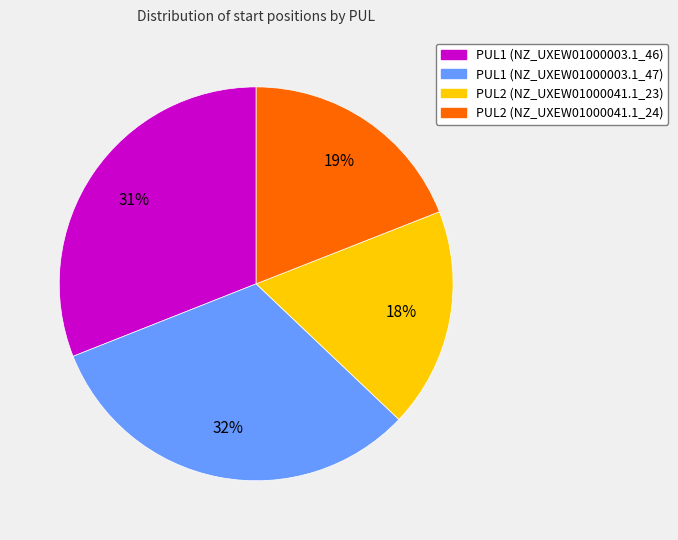

Do PUL1 (NZ_UXEW01000003.1_47) and PUL2 (NZ_UXEW01000041.1_24) together represent more than half of the pie?

Yes